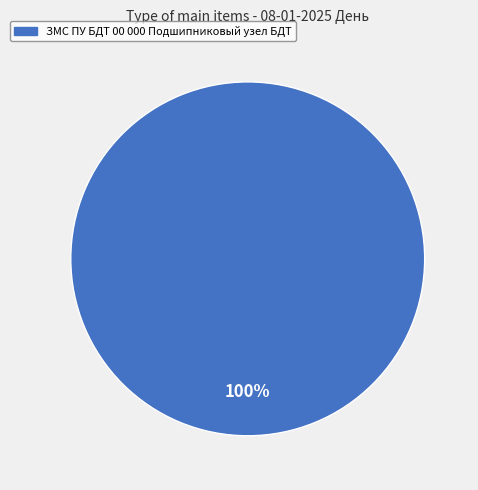

How many segments does this pie chart have?

1